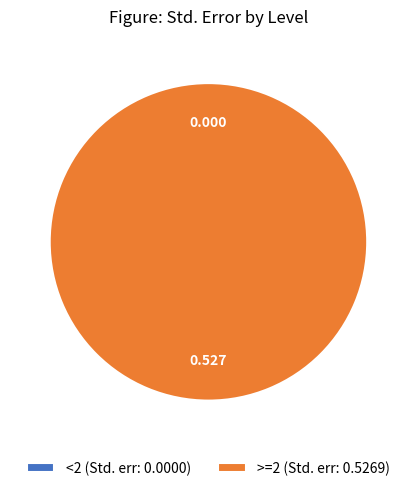

What is the change in value from <2 to >=2?

+0.5